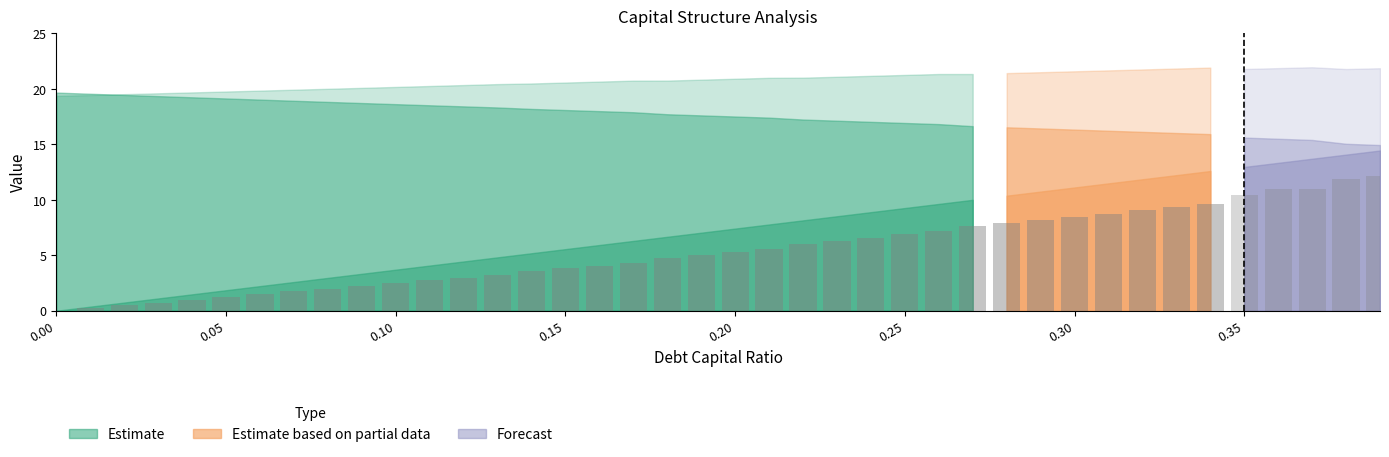

What is the difference between the maximum and minimum values?

7.6